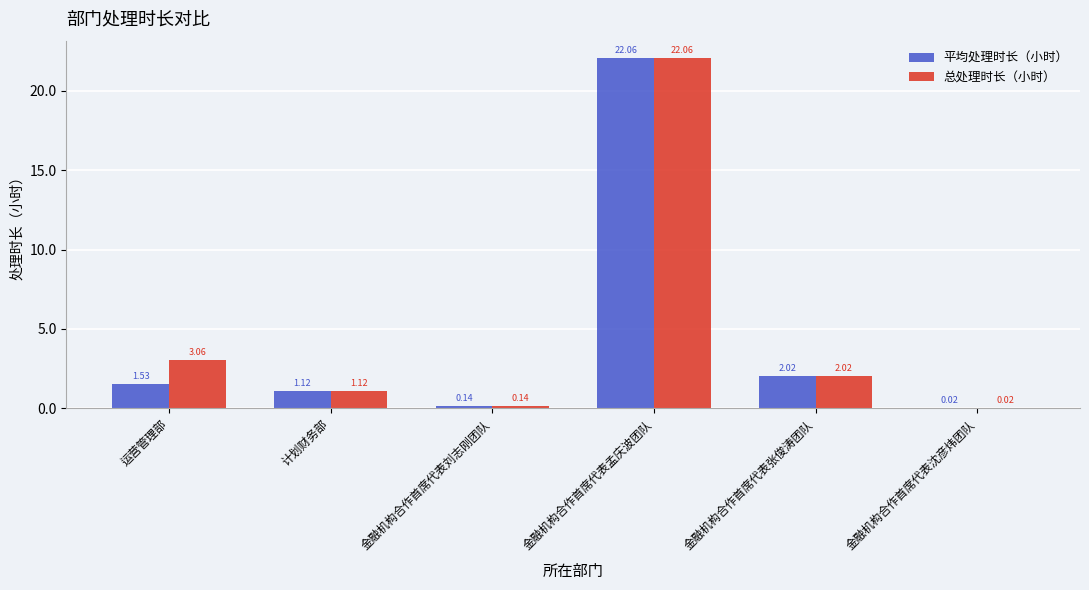

What is the total value across all series at 金融机构合作首席代表孟庆波团队?

44.1